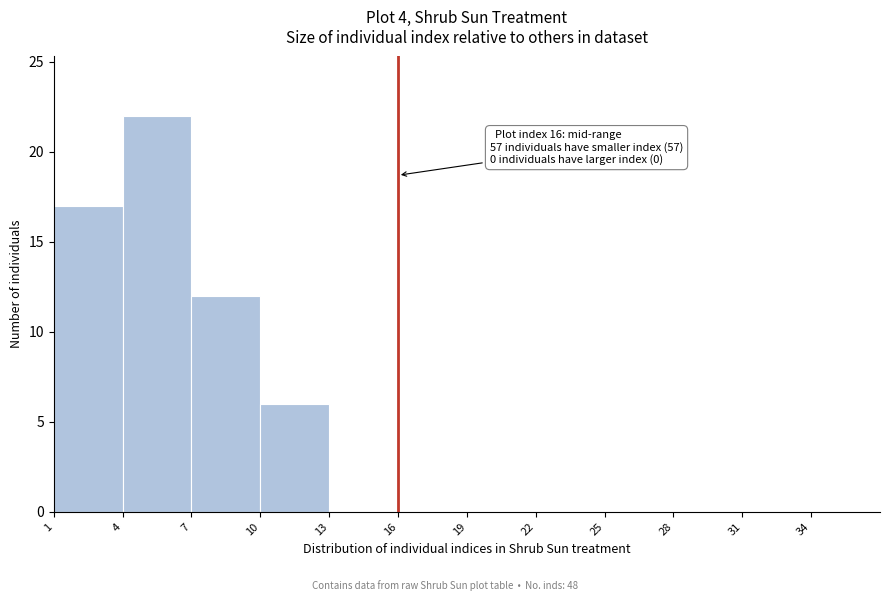

Which range on the x-axis has the tallest bar?

4 to 7